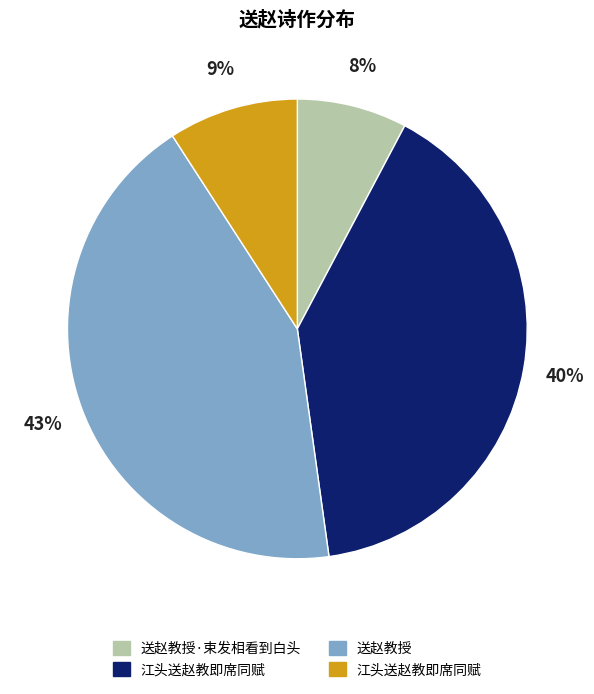

To the nearest percent, what is the average slice percentage?

25%